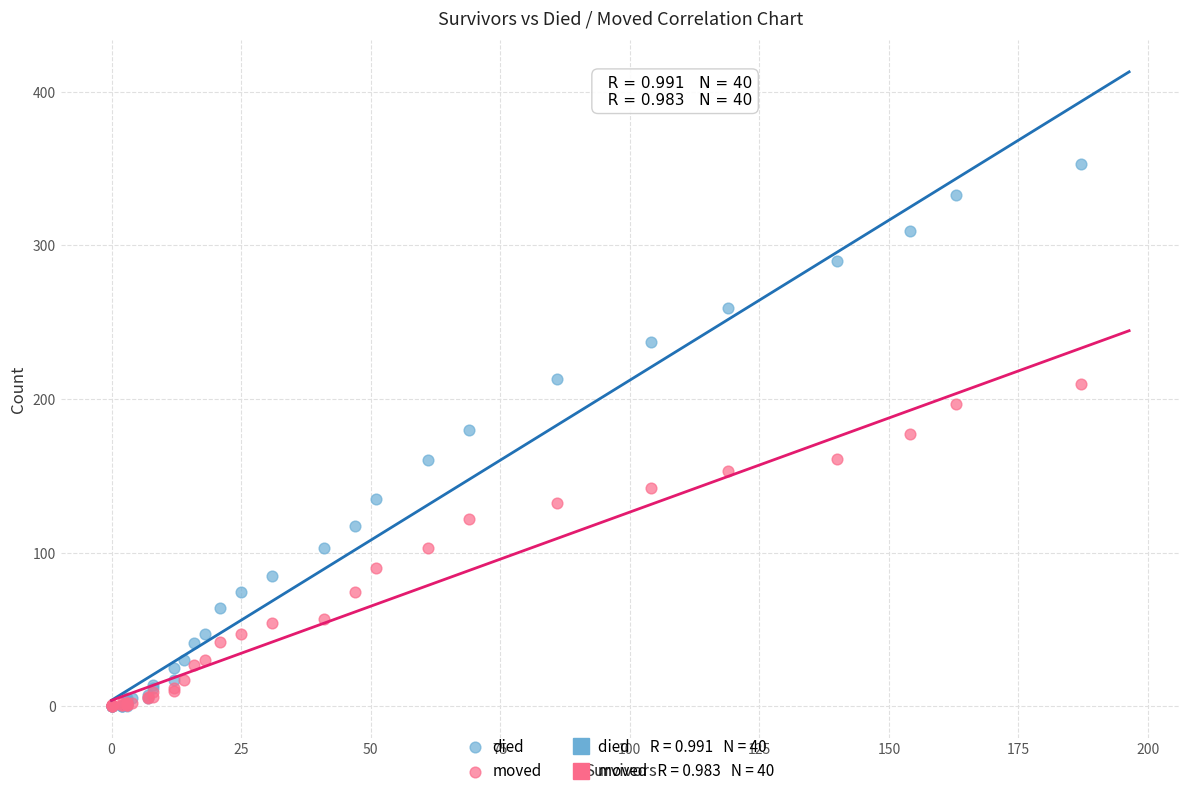

Which series reaches the maximum Y coordinate?

died